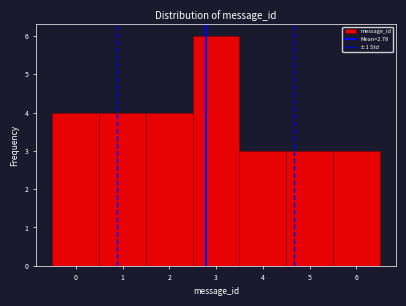

Reading left to right, list every bar in this chart as the range it spans on the x-axis followed by its height. The values are not printed on the chart, so give them approximately, as read against the axis.

-0.5 to 0.5: 4
0.5 to 1.5: 4
1.5 to 2.5: 4
2.5 to 3.5: 6
3.5 to 4.5: 3
4.5 to 5.5: 3
5.5 to 6.5: 3